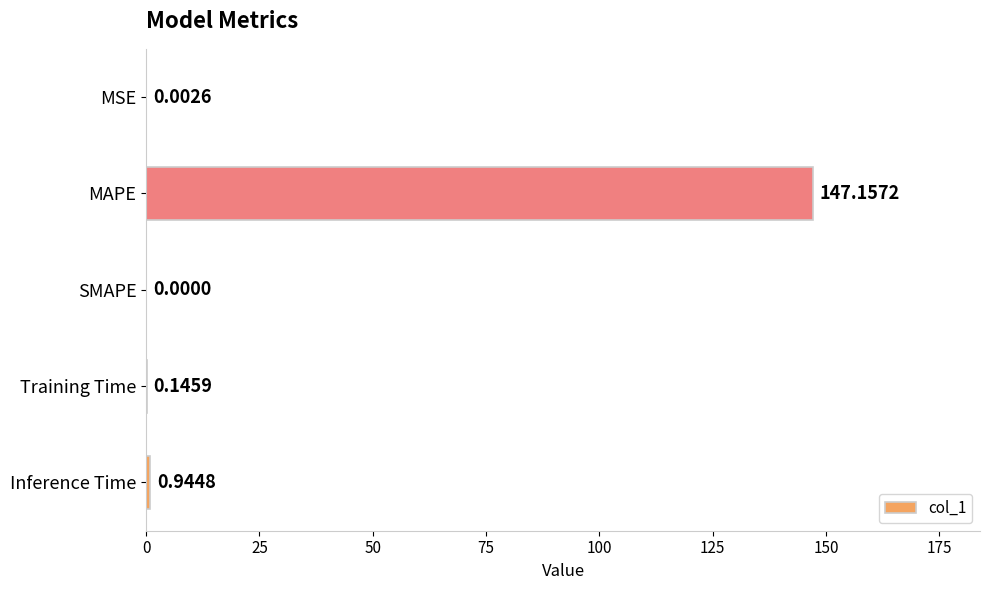

Are the bars horizontal?

Yes